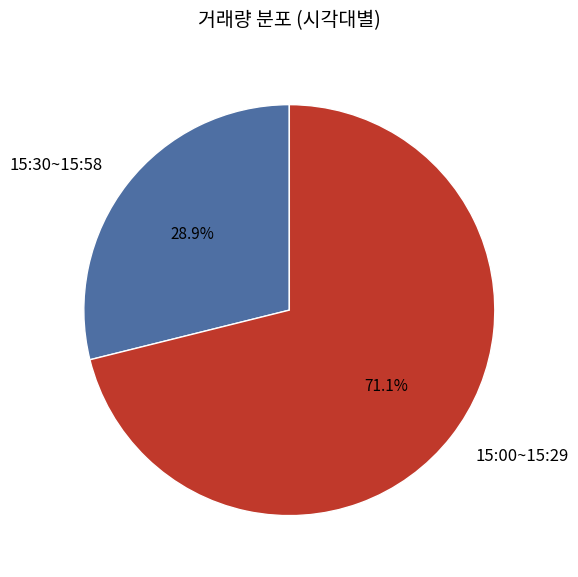

Which category has the biggest portion of the pie?

15:00~15:29